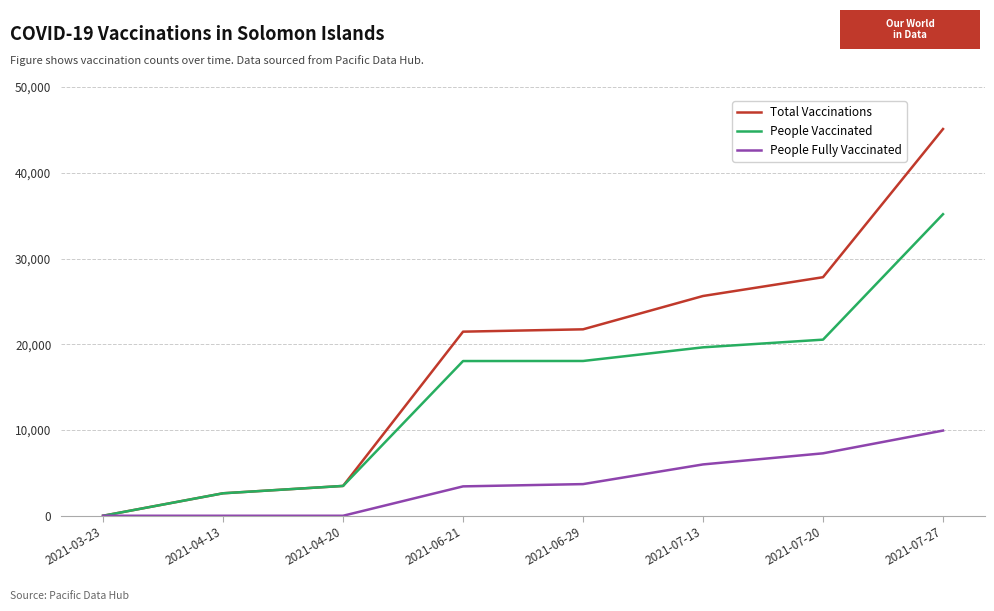

The value of People Fully Vaccinated at 2021-07-20 is 3378. True or false?

False